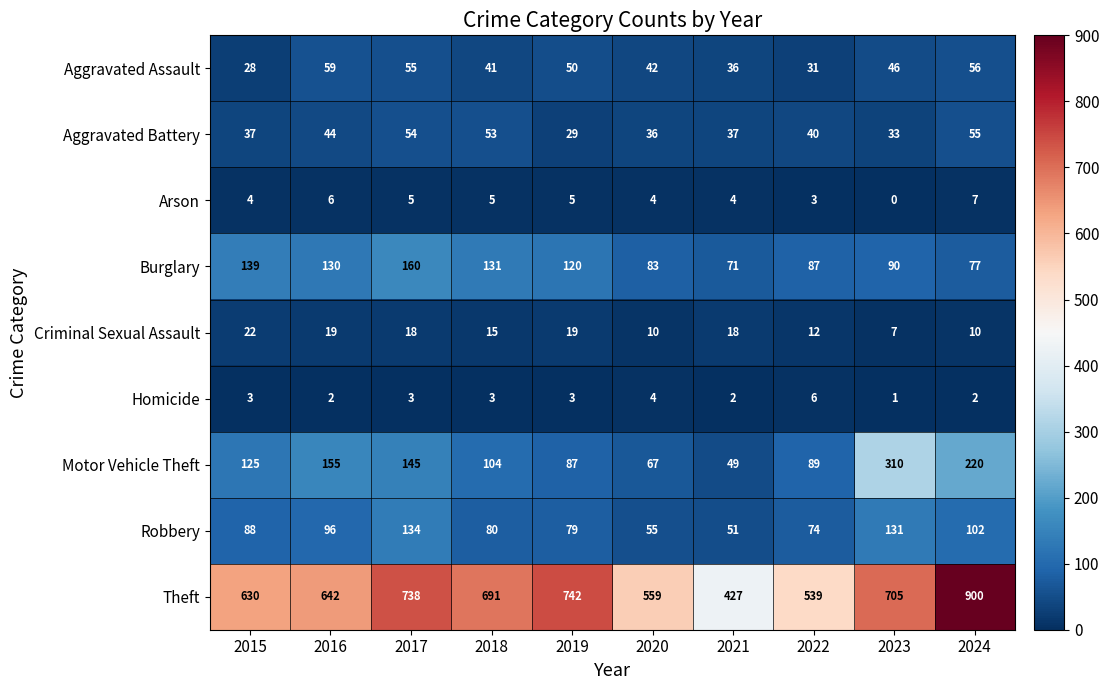

At how many categories does at least one series exceed 512?

9